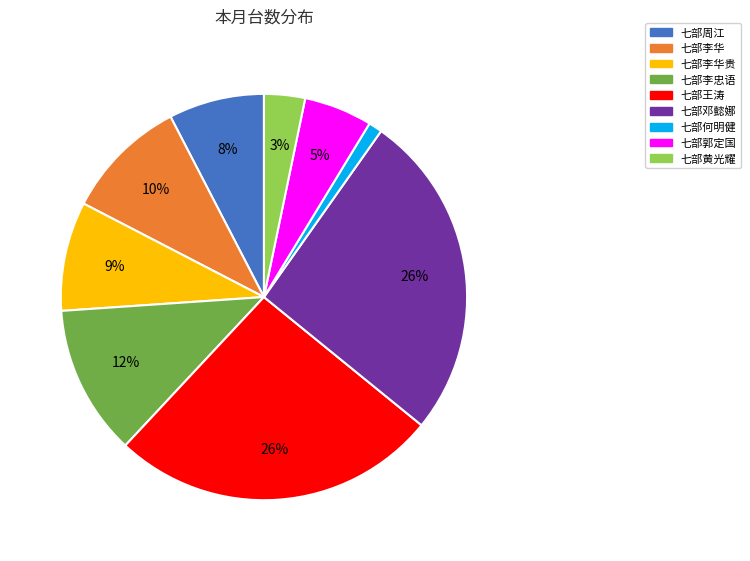

Is there a majority slice in this chart?

No